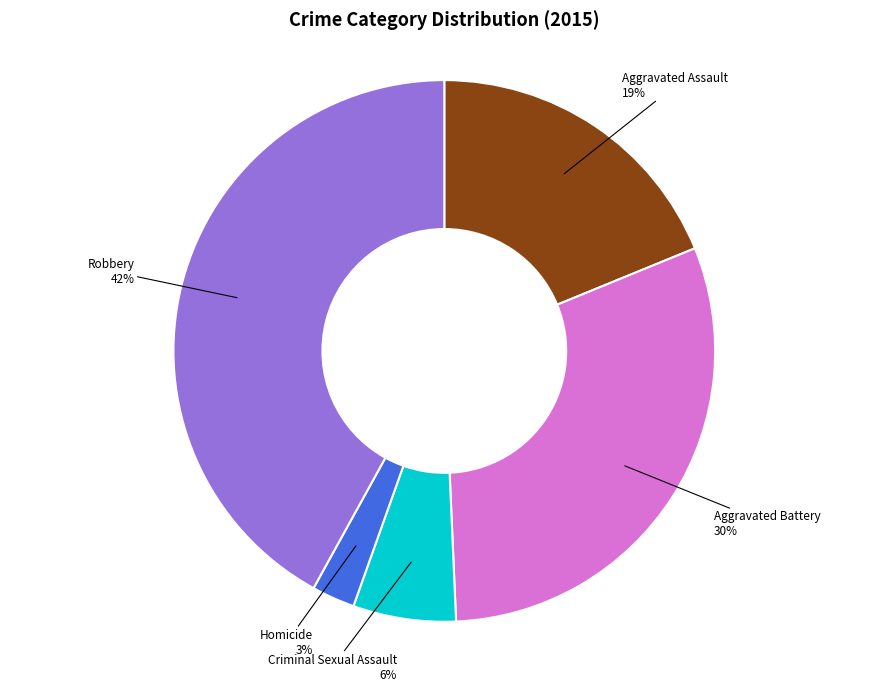

Which has a higher value, Aggravated Battery or Criminal Sexual Assault?

Aggravated Battery